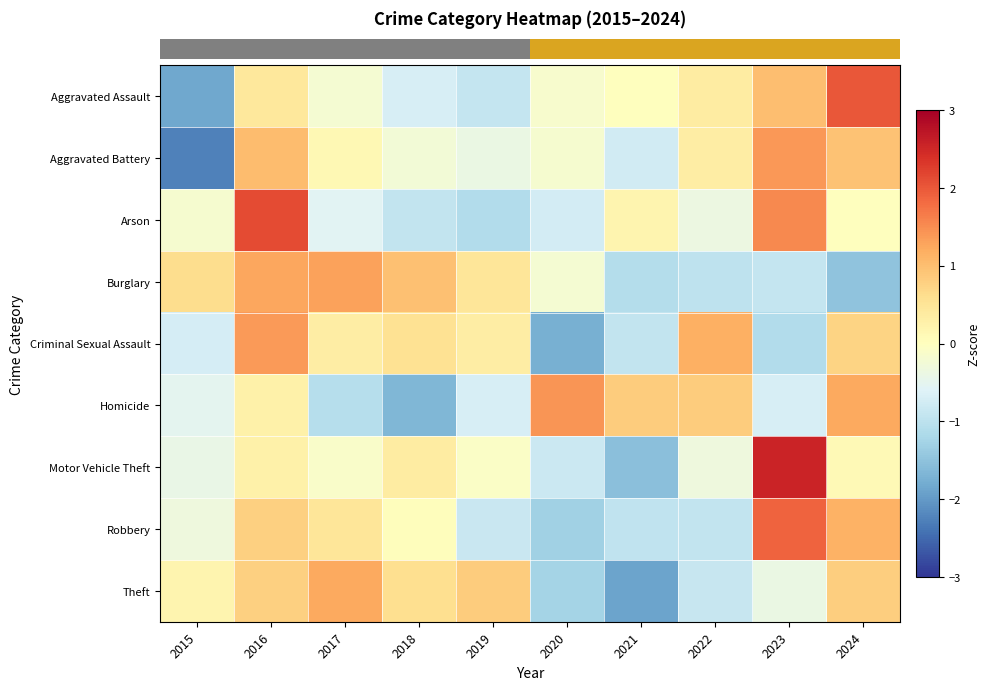

What is the maximum value shown in the chart?

2.5